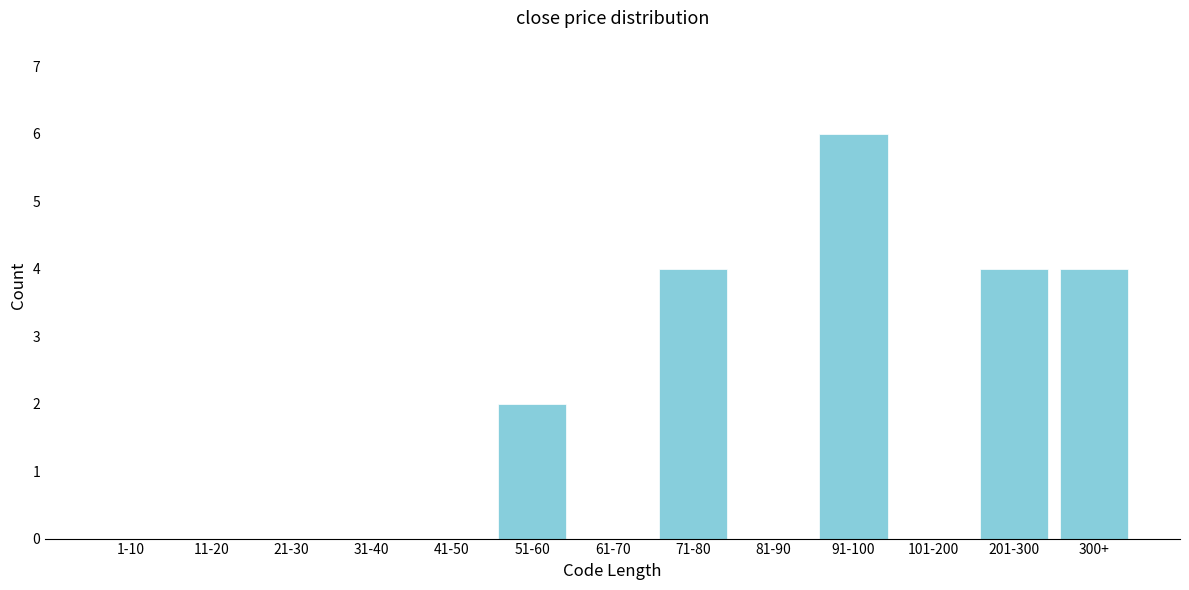

Reading left to right, extract all data points from this chart.

1-10=0	11-20=0	21-30=0	31-40=0	41-50=0	51-60=2	61-70=0	71-80=4	81-90=0	91-100=6	101-200=0	201-300=4	300+=4